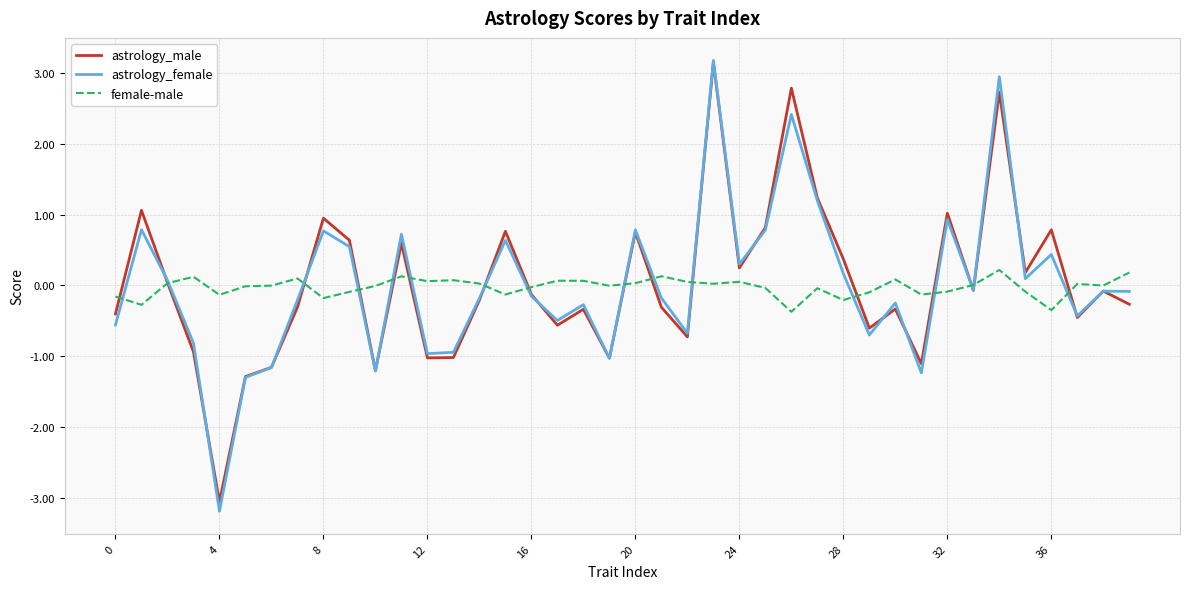

True or false: female-male has more than 2 interior local peaks.

True